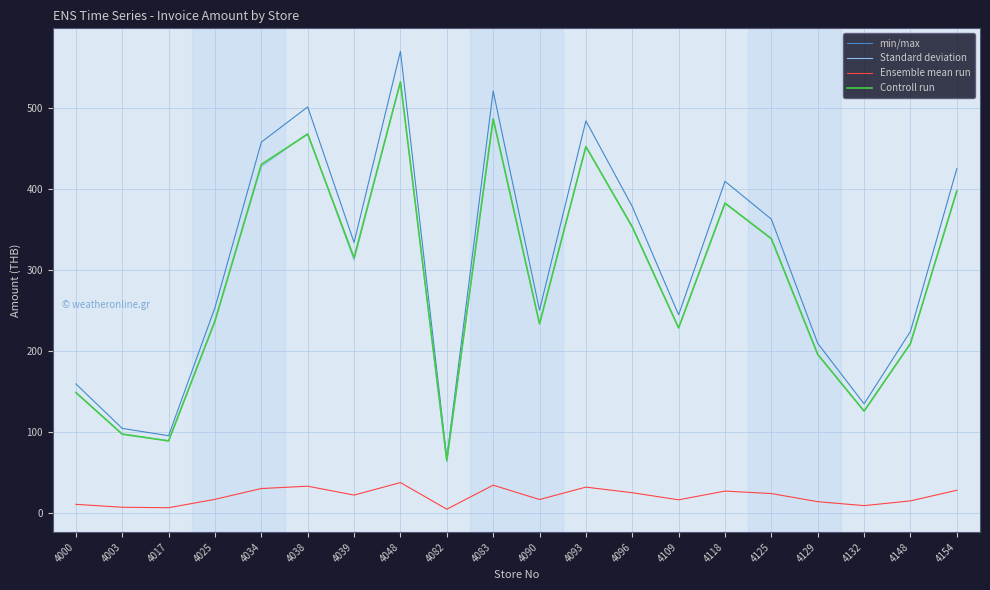

Which series has the largest range (max minus min)?

min/max